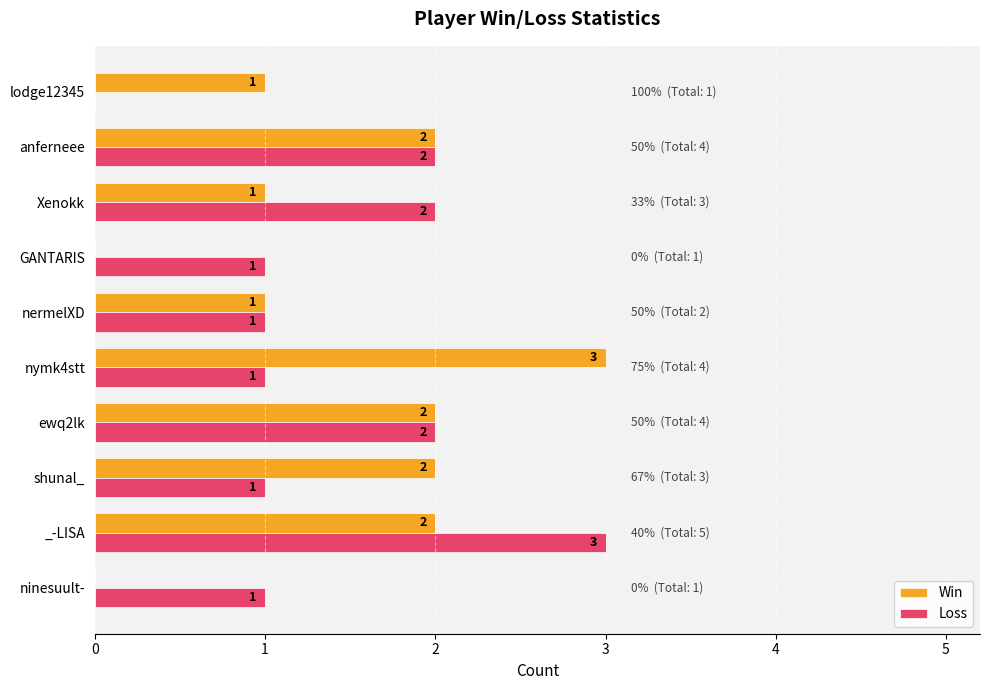

How many Win values are between 1 and 2?

7